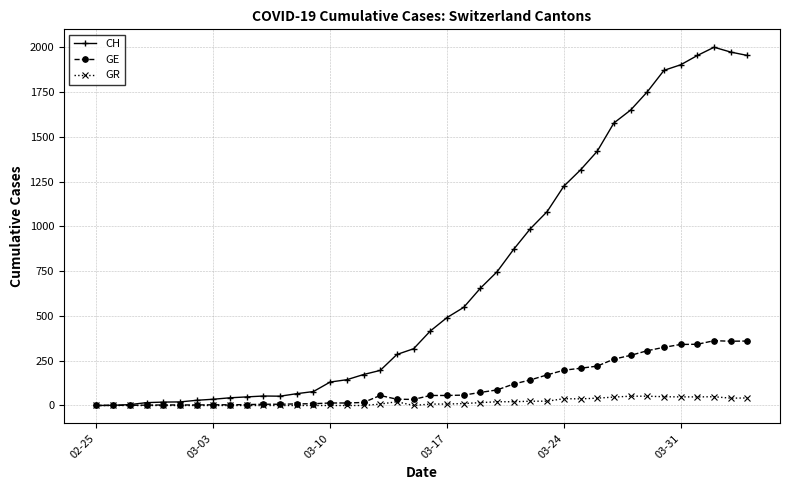

What is the maximum value shown in the chart?

2001